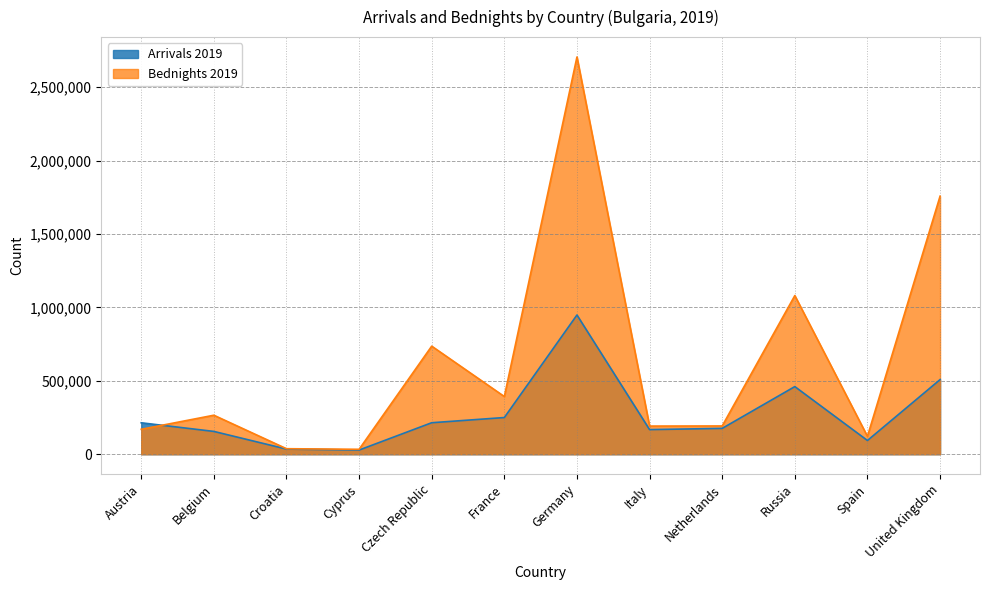

After their last crossing, which series has the higher values: Bednights 2019 or Arrivals 2019?

Bednights 2019